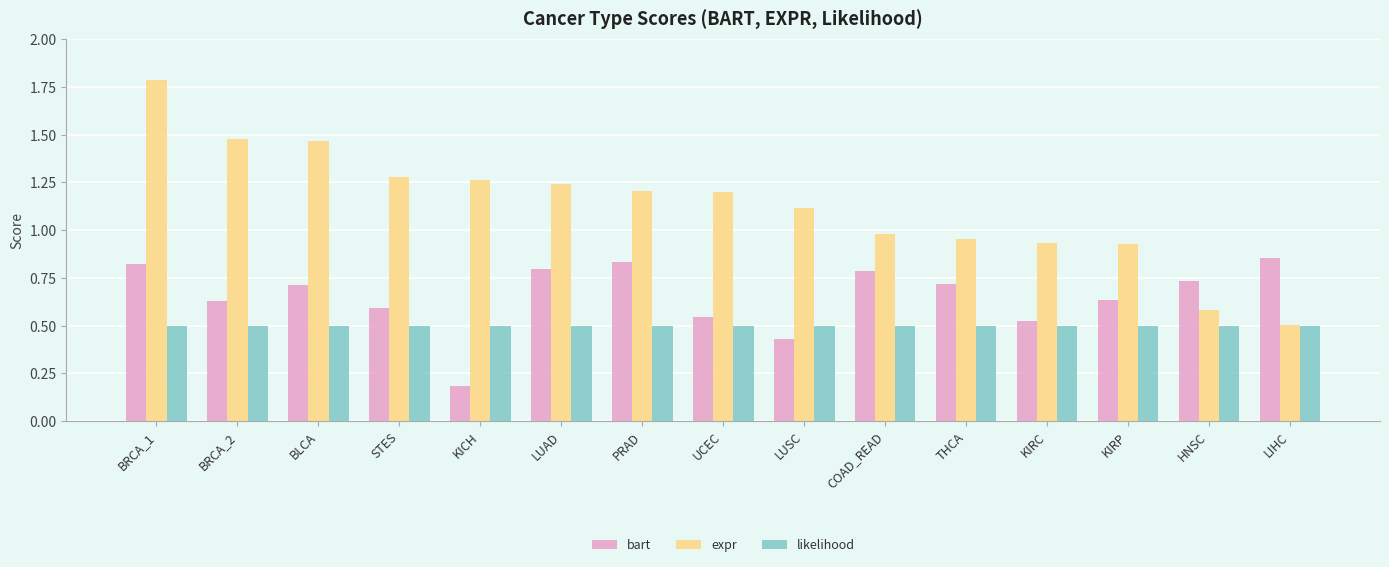

What is the total value across all series at UCEC?

2.2